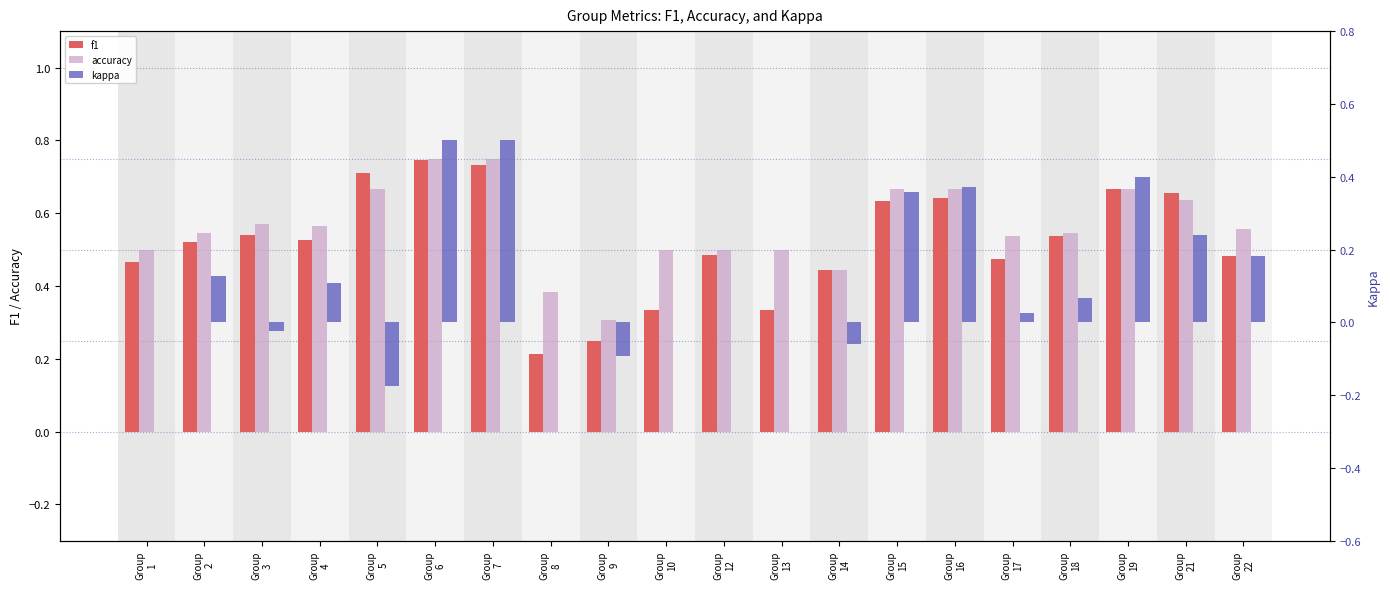

What is the difference between the second highest and second lowest values in the accuracy series?

0.4